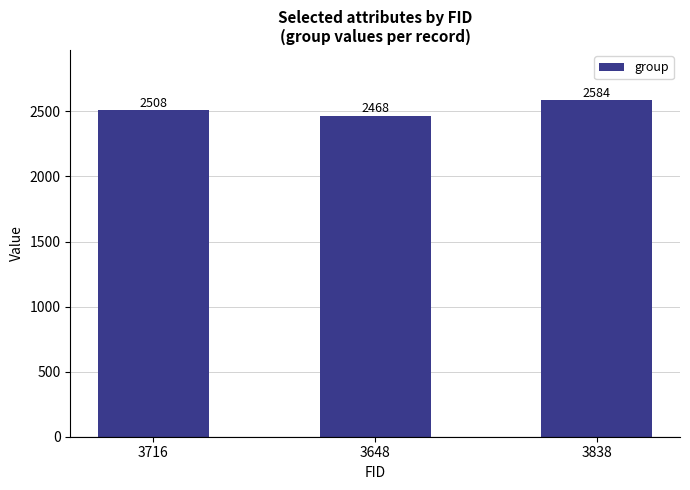

The value at 3838 is 2584. True or false?

True